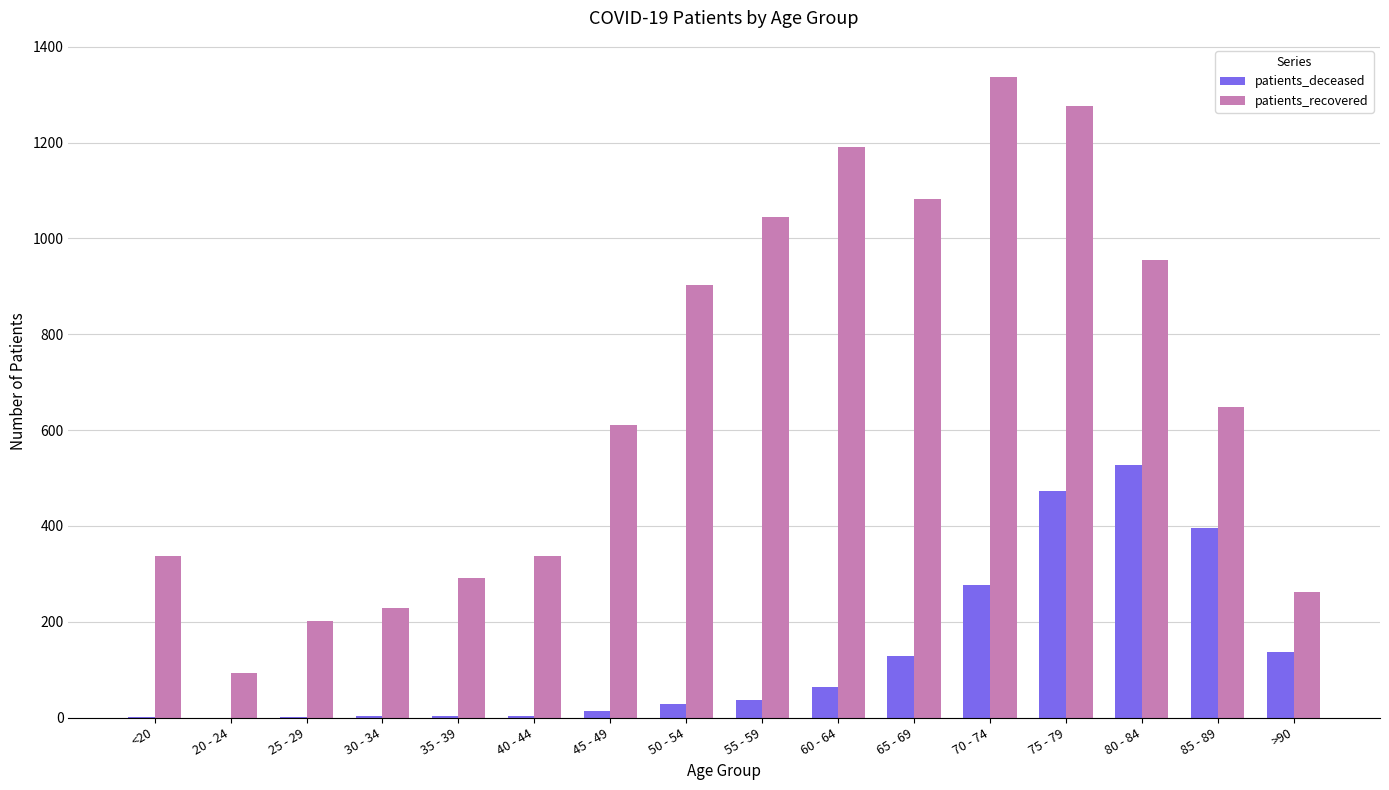

How many data points does each series have?

16